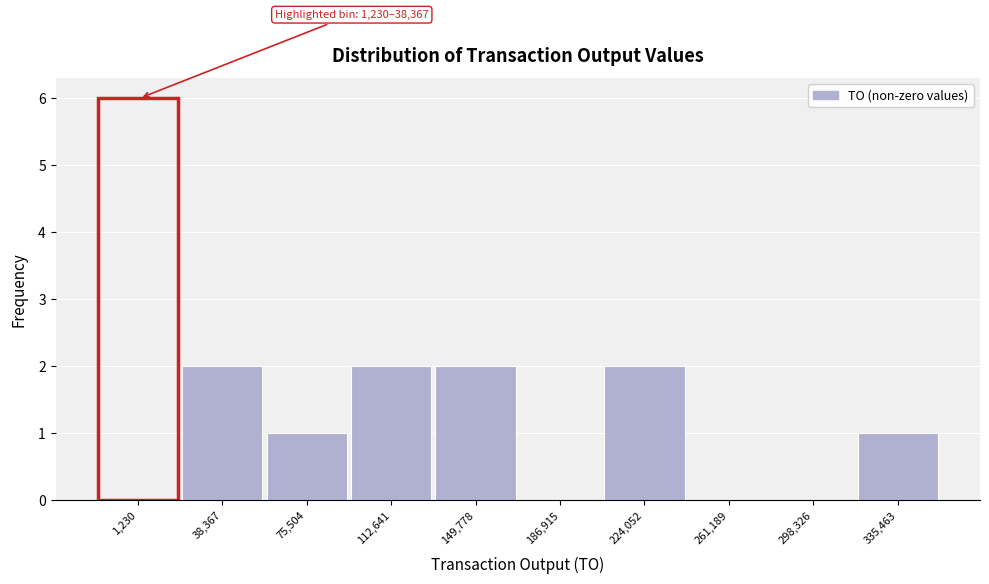

Is it true that the value at 224,052 is 3?

False